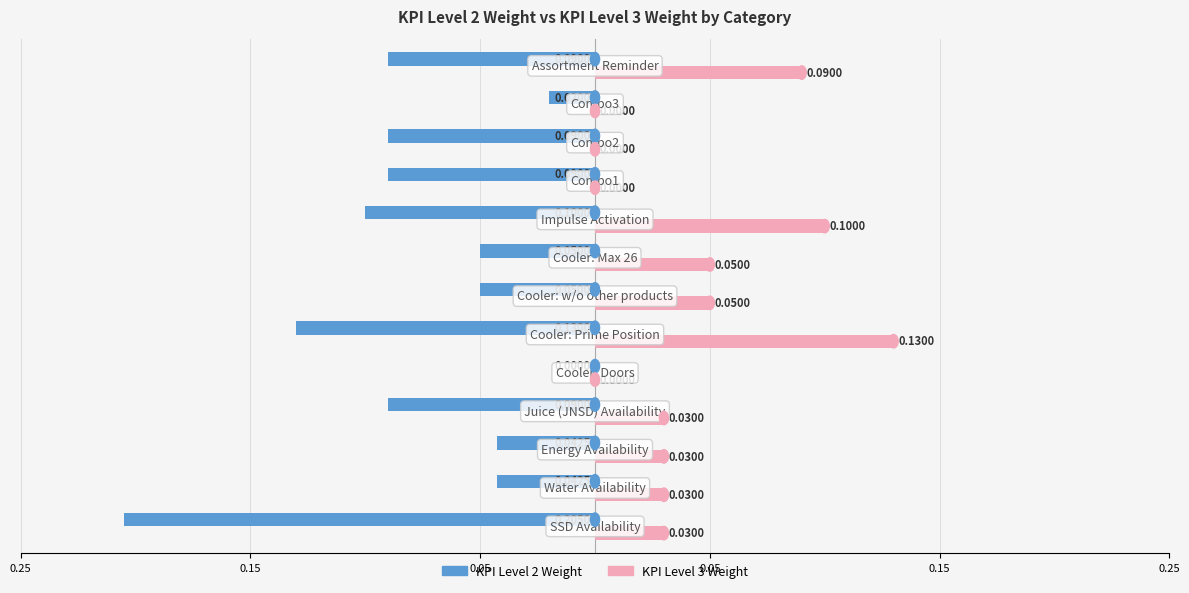

What are all the series names shown in the legend?

KPI Level 2 Weight, KPI Level 3 Weight